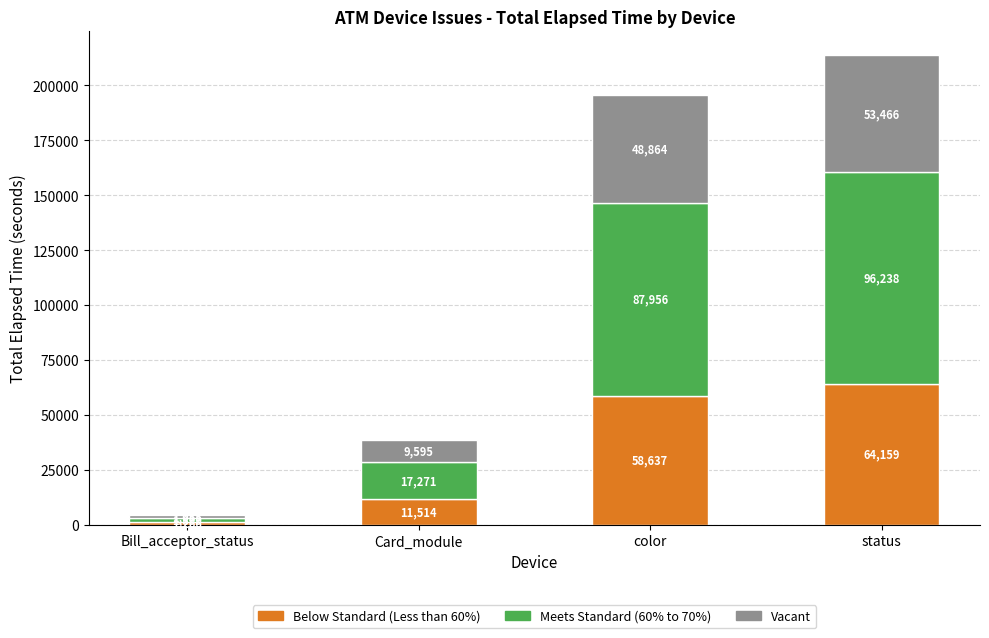

At which label does Below Standard (Less than 60%) first exceed 58637?

color